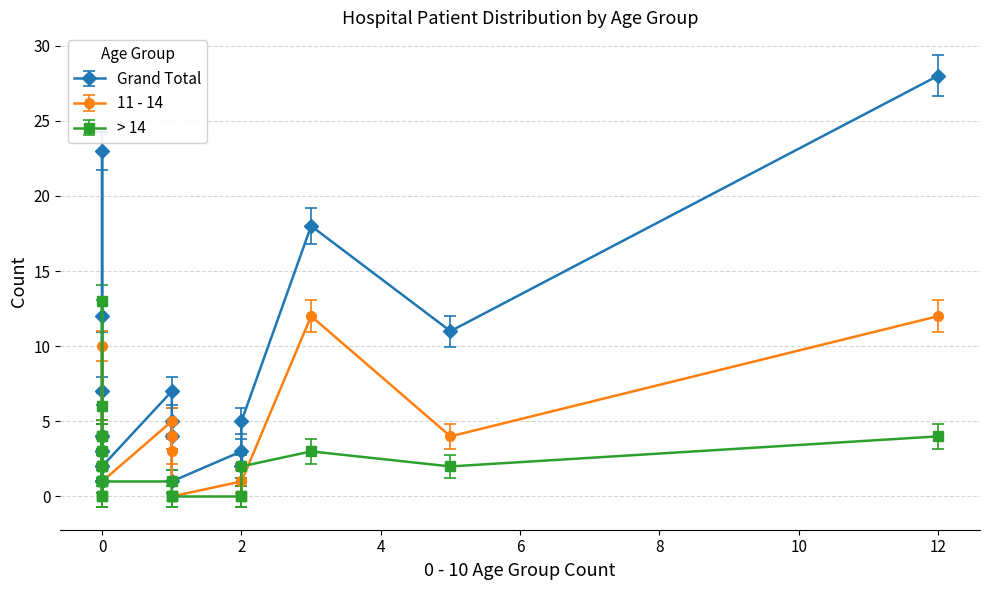

True or false: 11 - 14 and Grand Total intersect in this chart.

False